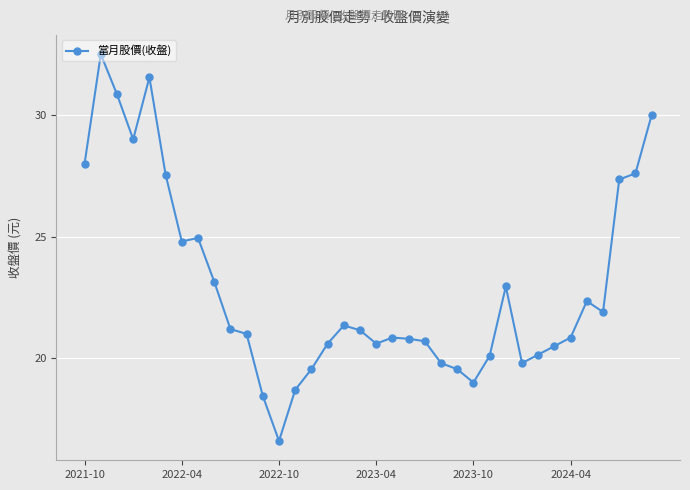

True or false: the data has more than 0 interior local peaks.

True